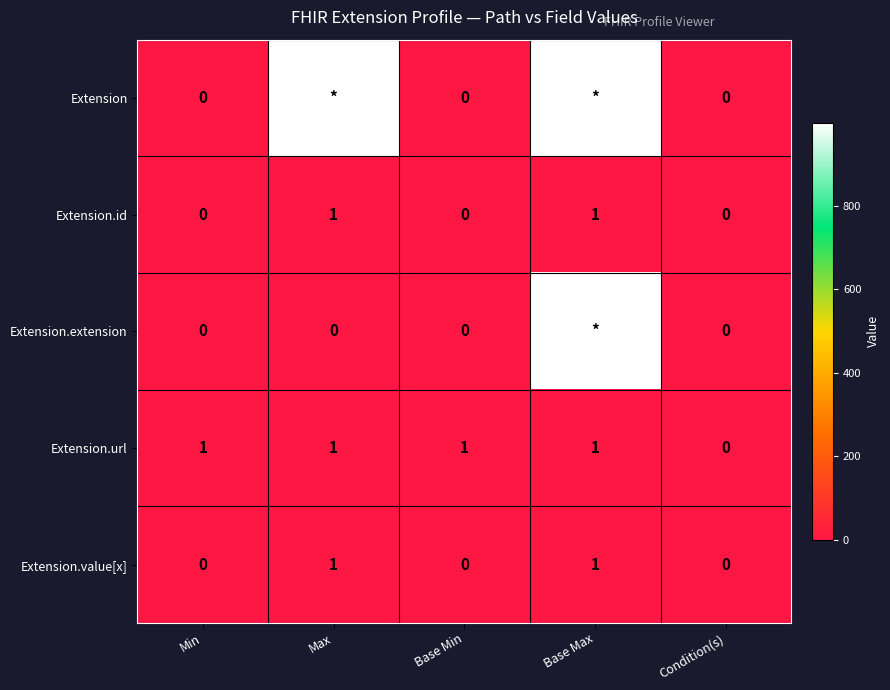

The value of Extension.value[x] at Base Min is 0. True or false?

True